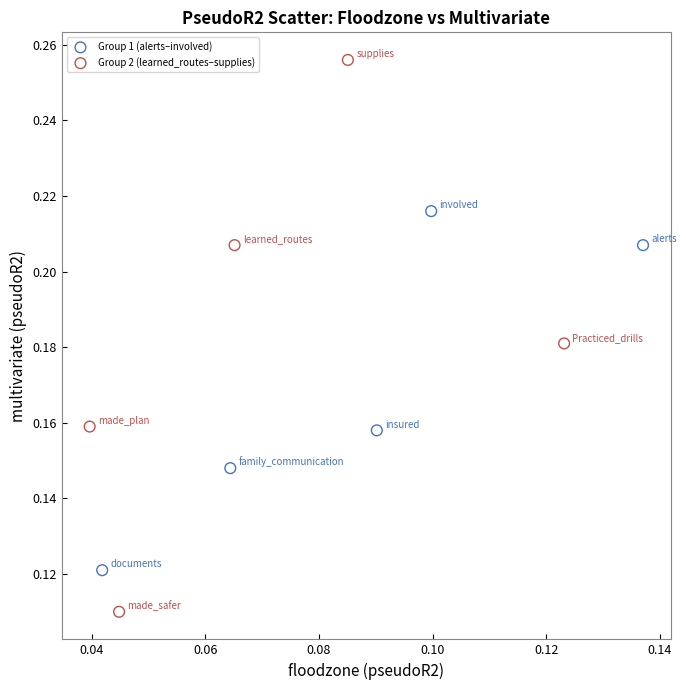

Which series reaches the minimum Y coordinate?

Group 2 (learned_routes–supplies)